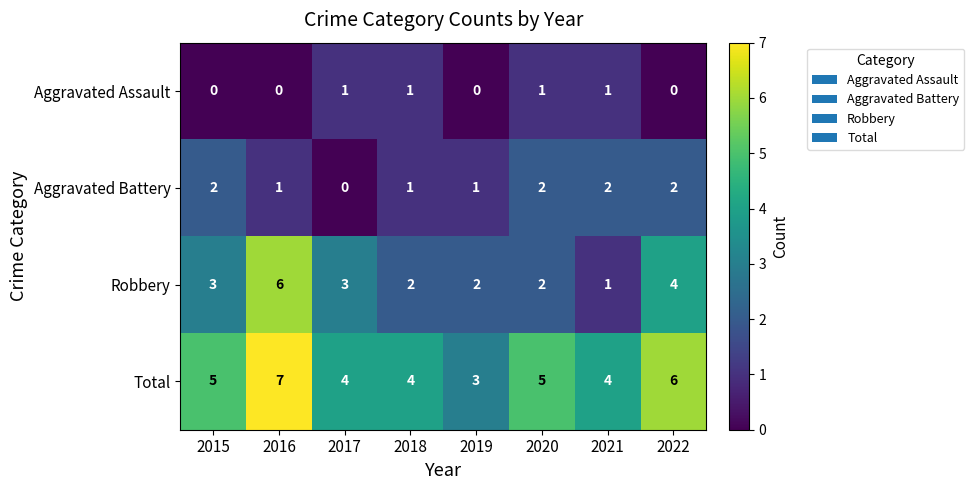

What is the sum of the Total values at 2016 and 2021?

11